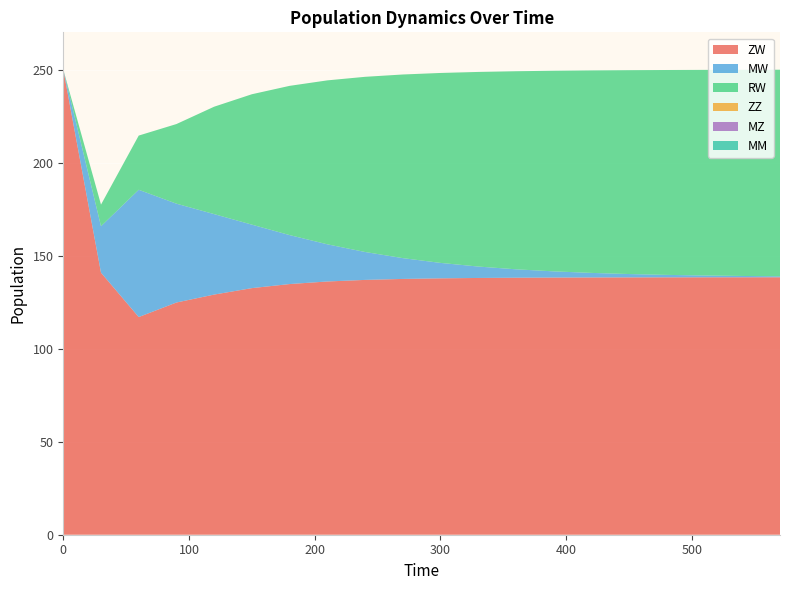

Reading right to left, transcribe all the data shown in this chart.

ZW: 138.4	138.4	138.3	138.3	138.3	138.3	138.2	138.1	138.0	137.8	137.5	136.9	136.1	134.7	132.5	129.1	124.8	117.0	140.8	250.0
MW: 0.5	0.7	1.0	1.3	1.8	2.5	3.3	4.5	6.1	8.3	11.2	15.0	20.0	26.3	34.1	43.2	53.1	68.4	25.0	0.0
RW: 111.0	110.8	110.5	110.1	109.6	108.8	107.8	106.4	104.6	102.1	98.7	94.1	88.1	80.2	70.1	57.7	42.8	29.1	11.6	0.0
ZZ: 0.0	0.0	0.0	0.0	0.0	0.0	0.0	0.0	0.0	0.0	0.0	0.0	0.0	0.0	0.0	0.0	0.0	0.0	0.0	0.0
MZ: 0.0	0.0	0.0	0.0	0.0	0.0	0.0	0.0	0.0	0.0	0.0	0.0	0.0	0.0	0.0	0.0	0.0	0.0	0.0	0.0
MM: 0.0	0.0	0.0	0.0	0.0	0.0	0.0	0.0	0.0	0.0	0.0	0.0	0.0	0.0	0.0	0.0	0.0	0.0	0.0	0.0